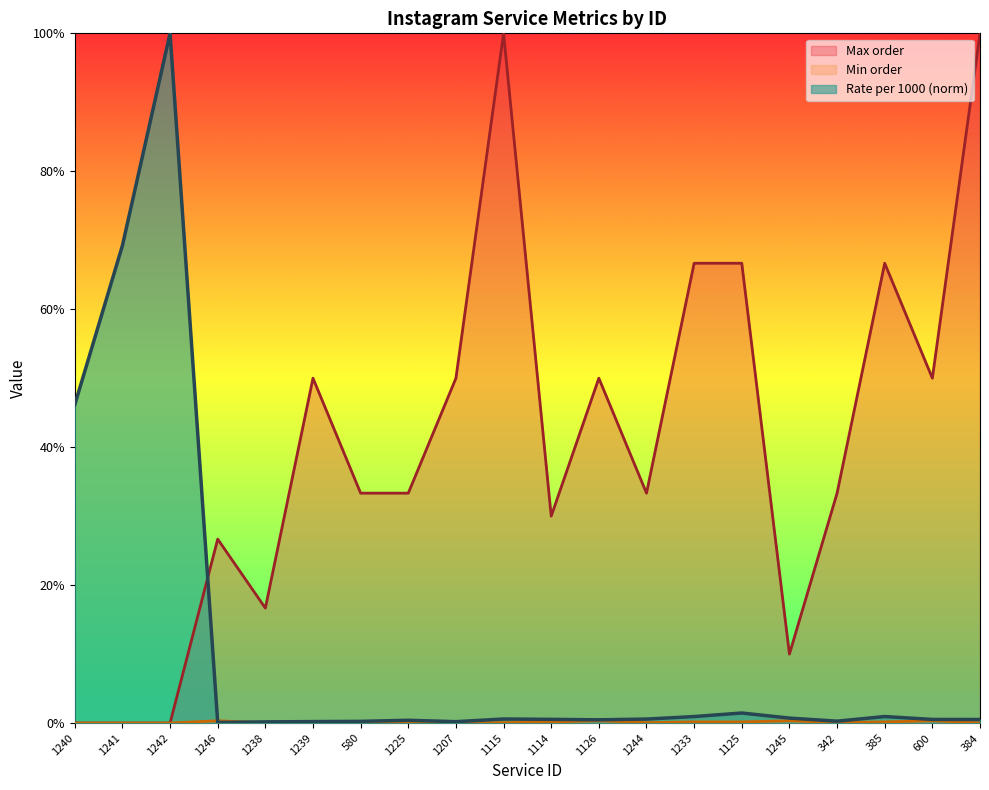

Is it true that Min order equals 0.5 at 1126?

False